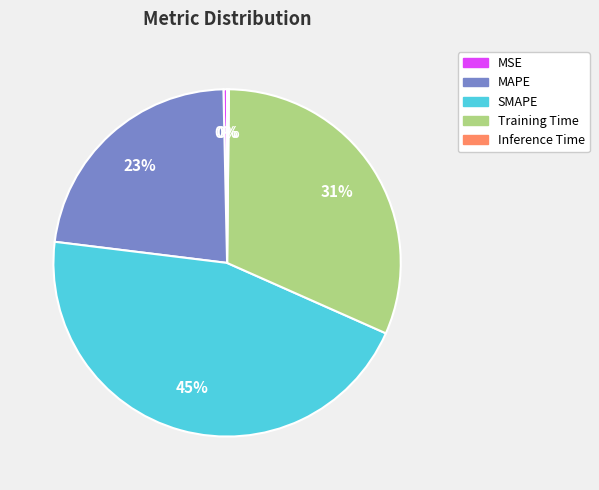

What is the ratio of the value at MAPE to the value at Training Time?

0.7